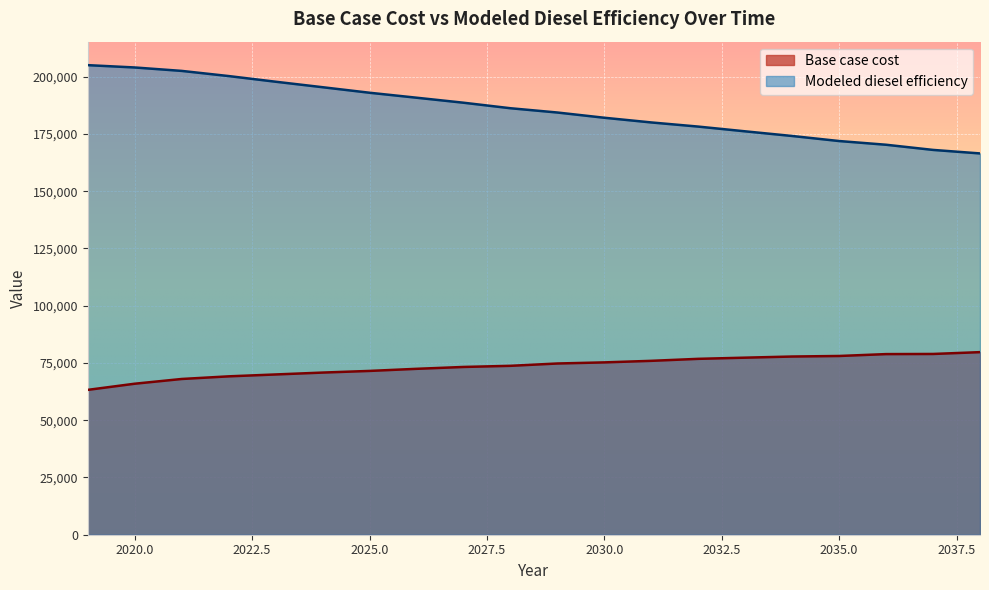

What is the difference between the maximum and second lowest values in the Base case cost series?

13786.7